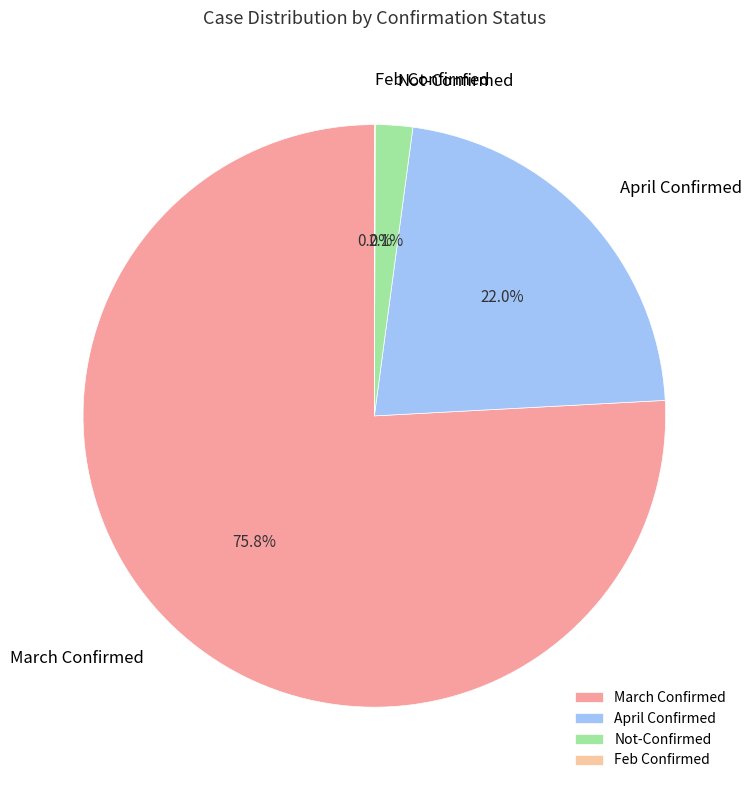

Which slice is the largest?

March Confirmed